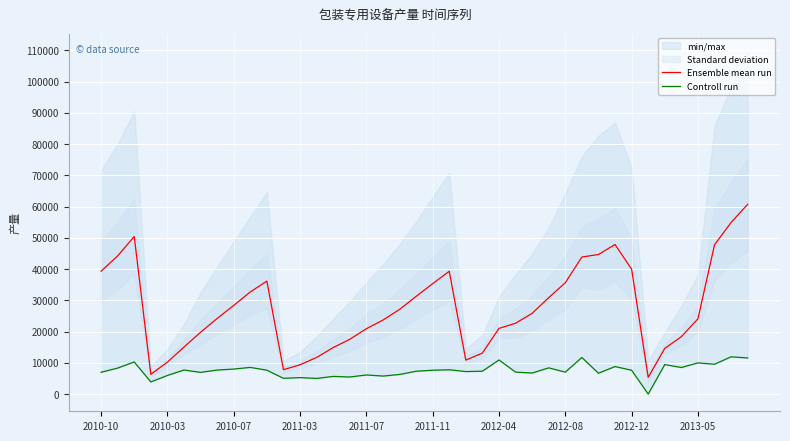

In Ensemble mean run, how many points are lower than both neighbors (excluding endpoints)?

4